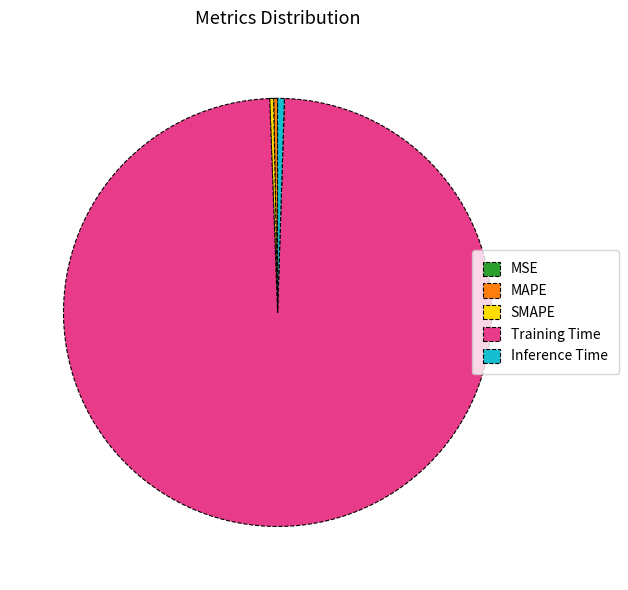

What is the largest slice in the pie chart?

Training Time